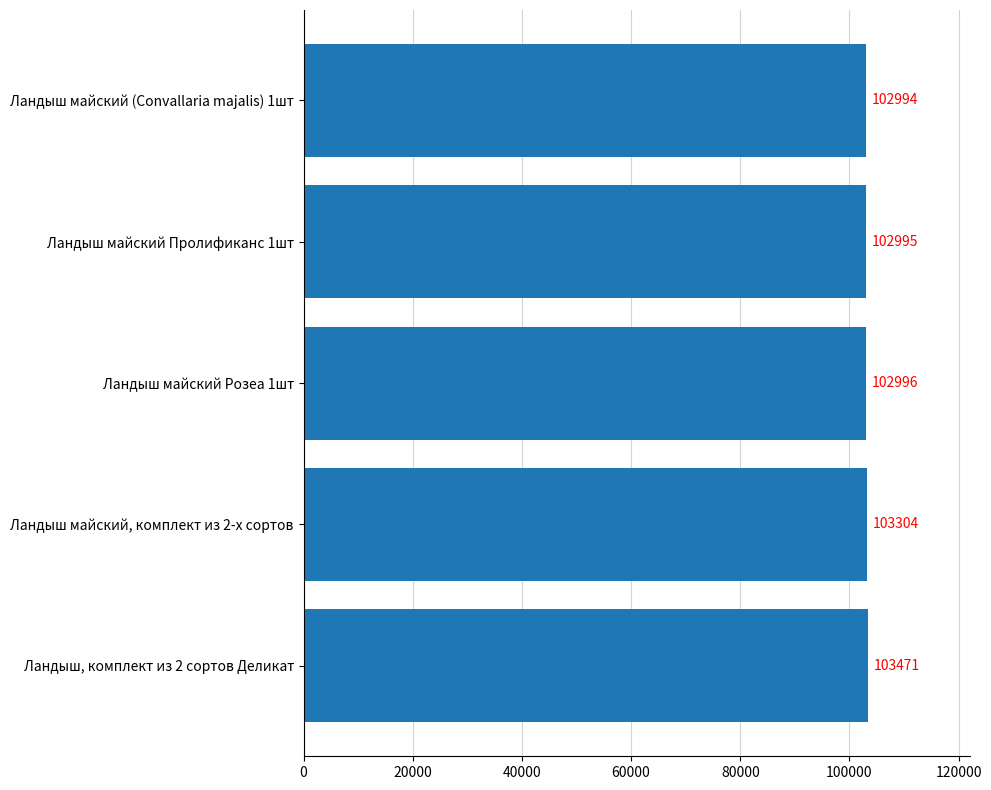

What is the smallest value displayed?

102994